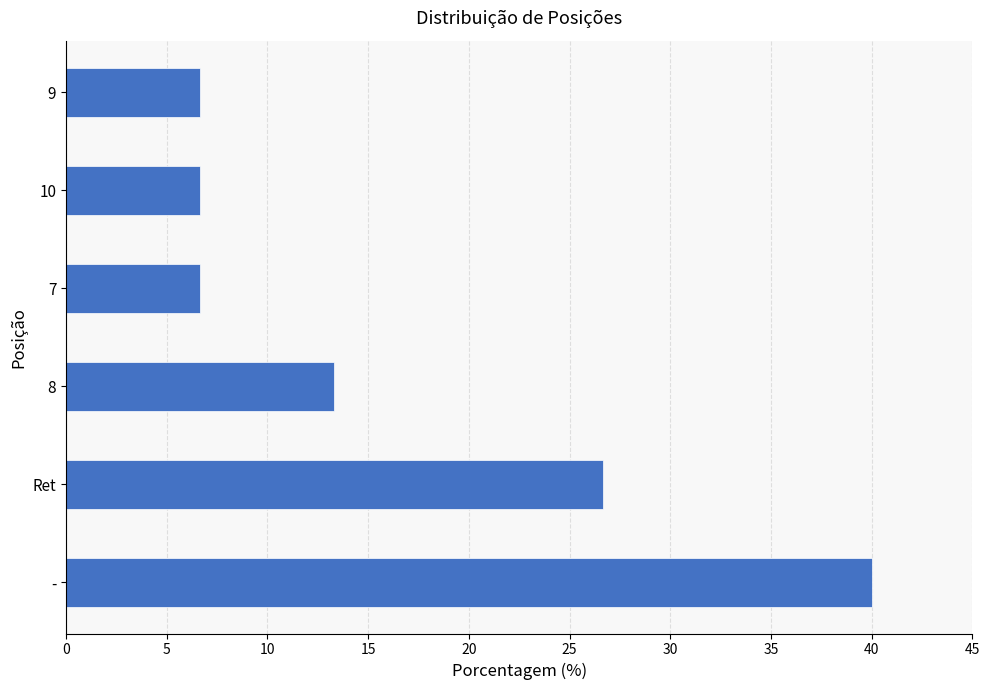

What is the maximum value shown in the chart?

40.0